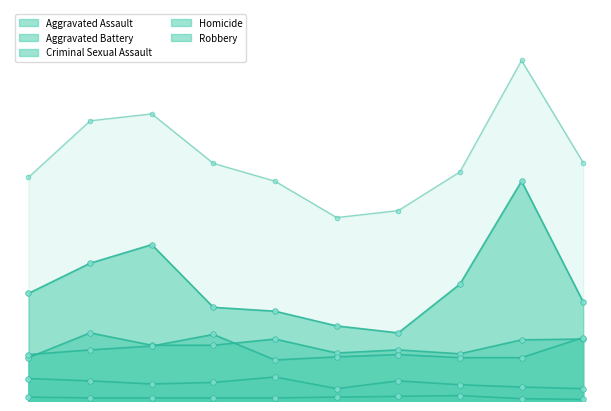

What is the value of the Criminal Sexual Assault point at the 5th from the left?

31